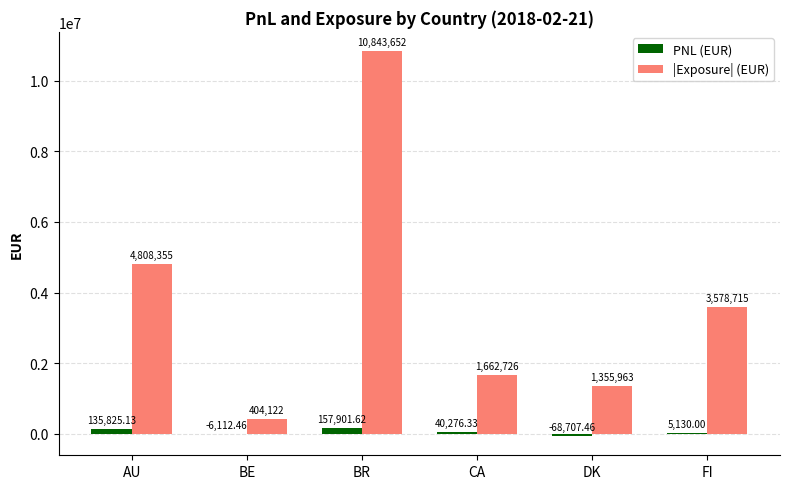

Is it true that |Exposure| (EUR) equals 3578715.0 at FI?

True